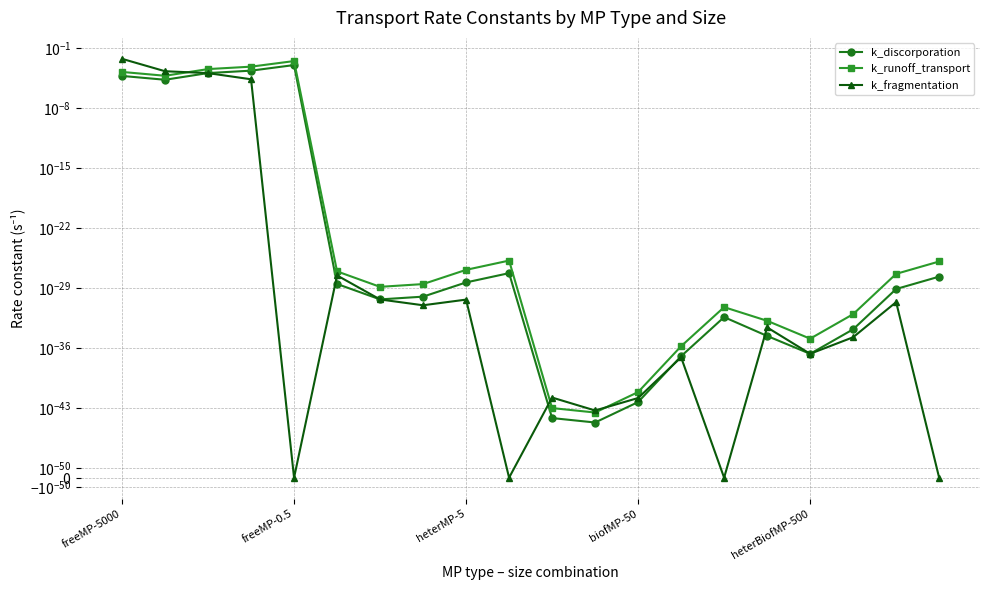

Rank the series at biofMP-50 from highest to lowest value.

k_runoff_transport, k_discorporation, k_fragmentation